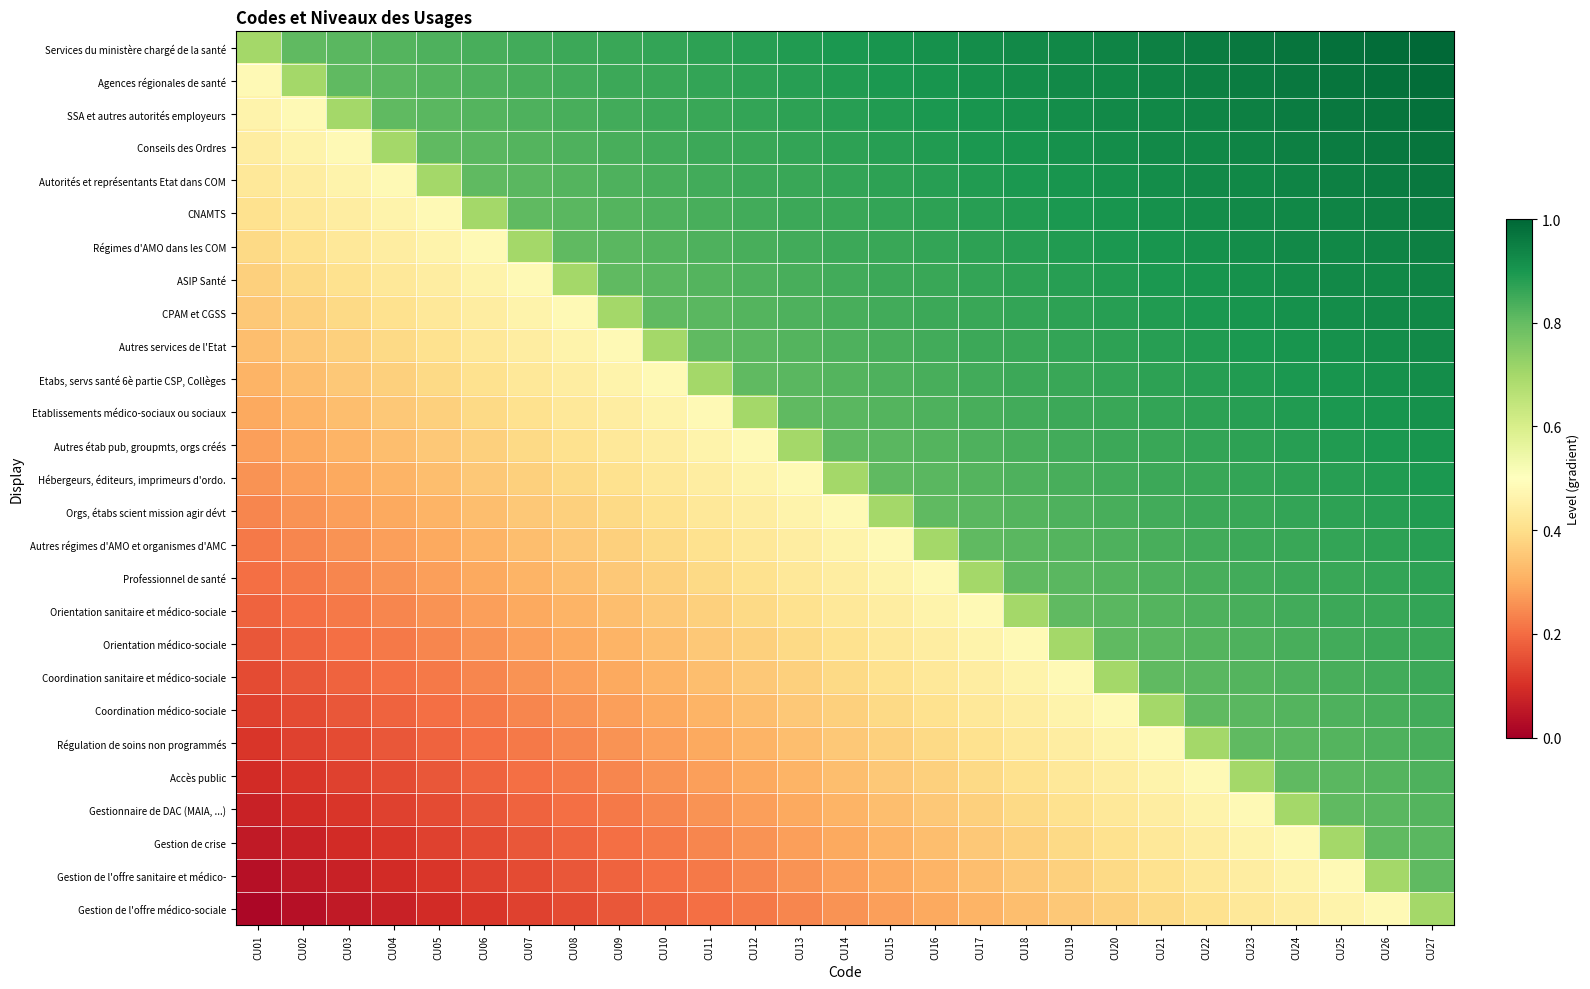

How many distinct data groups are displayed?

27